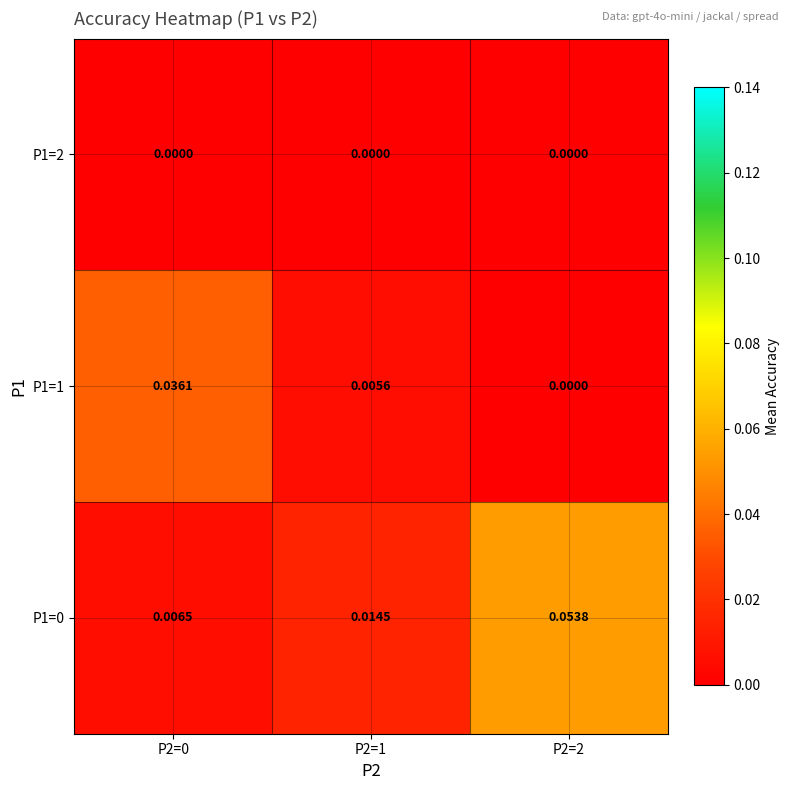

Is the value of P1=1 at P2=2 greater than the value of P1=0 at P2=1?

No